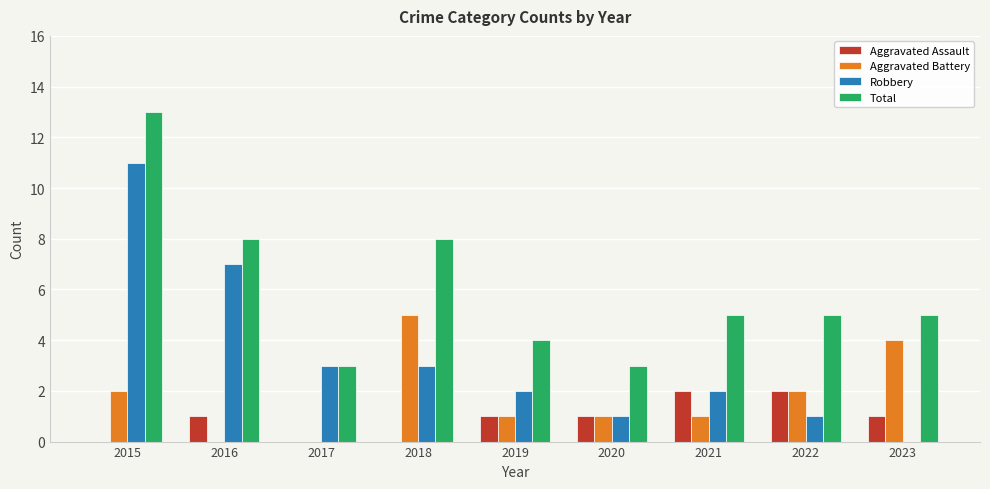

Count the number of categories in the chart.

9